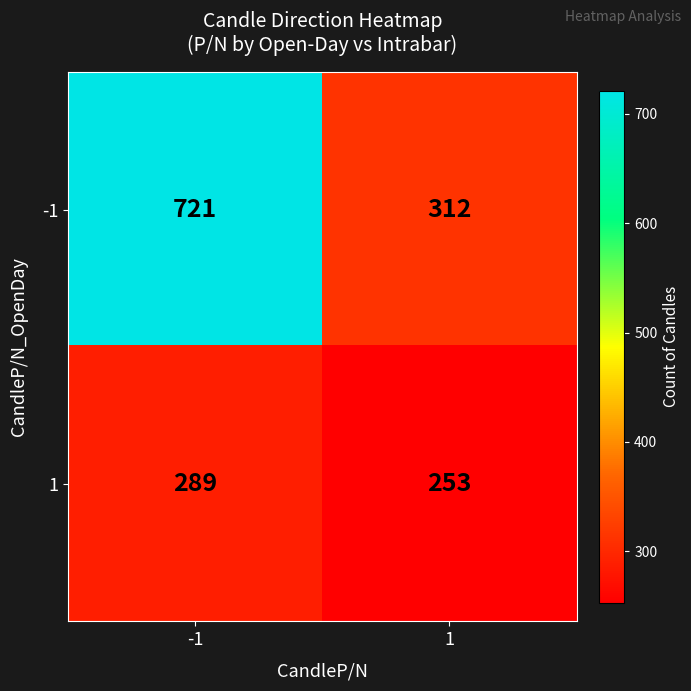

What is the spread (max minus min) of values at 1?

59